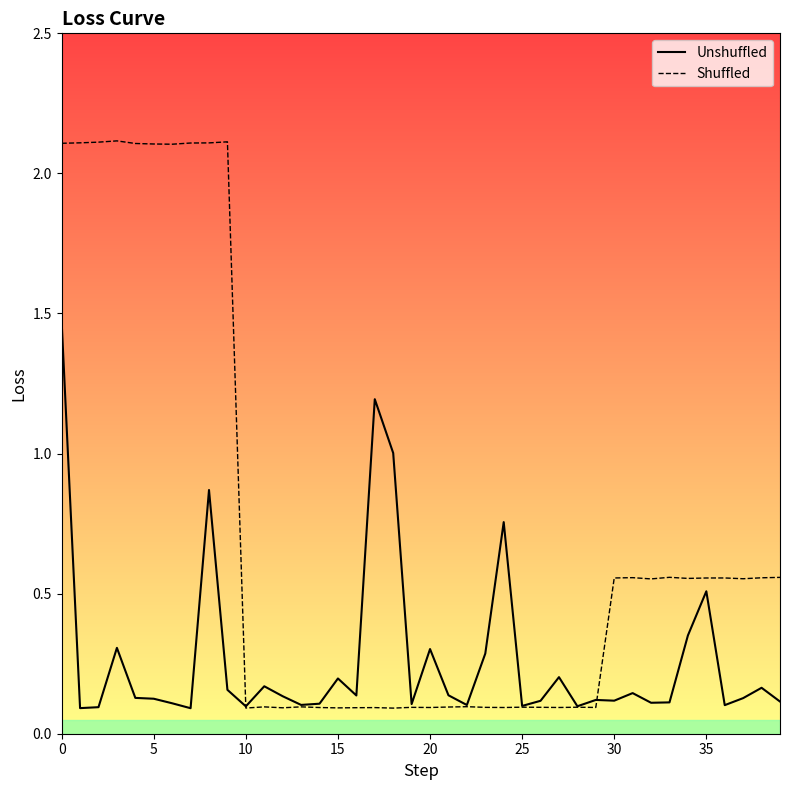

Does the chart display data point markers on the line(s)?

No